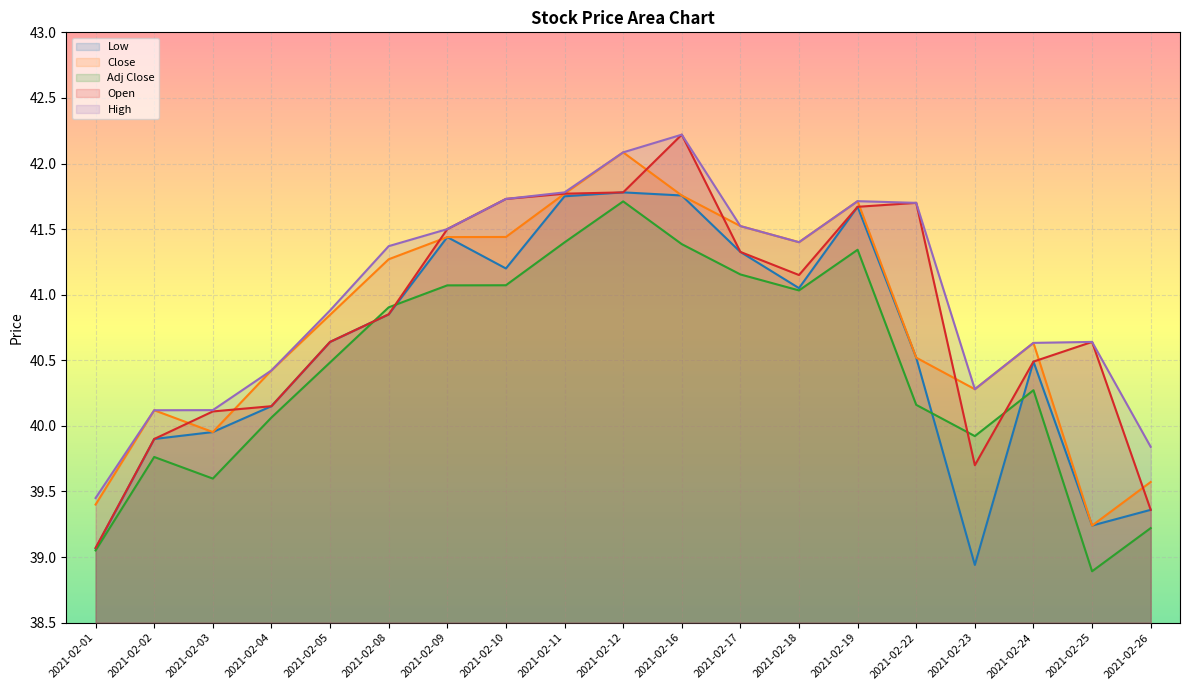

Which series has the largest range (max minus min)?

Open